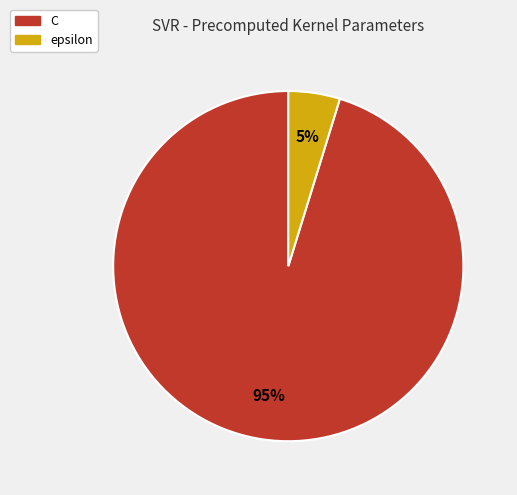

Rank the categories by value from lowest to highest.

epsilon, C